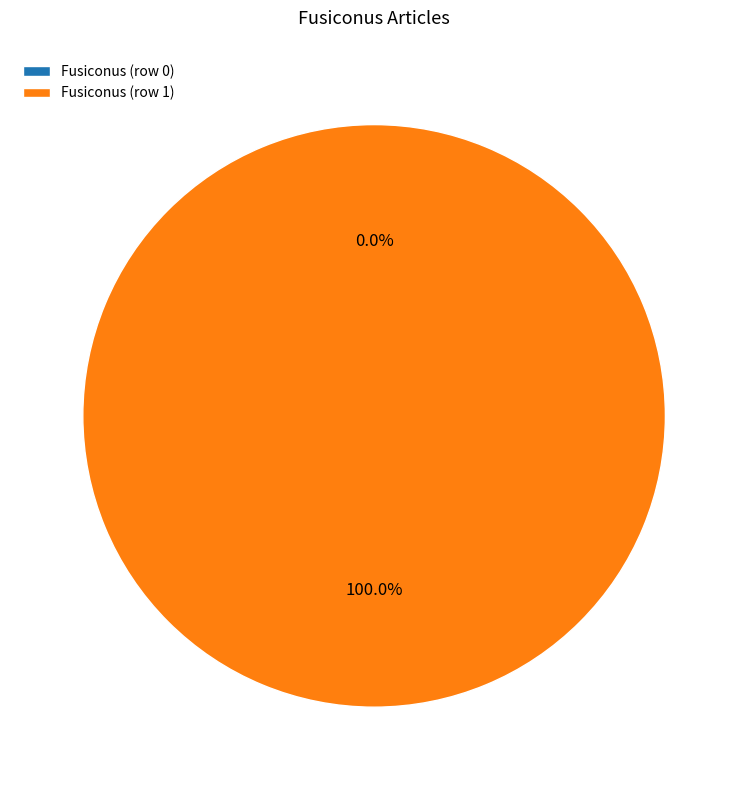

How many slices are in this pie chart?

2